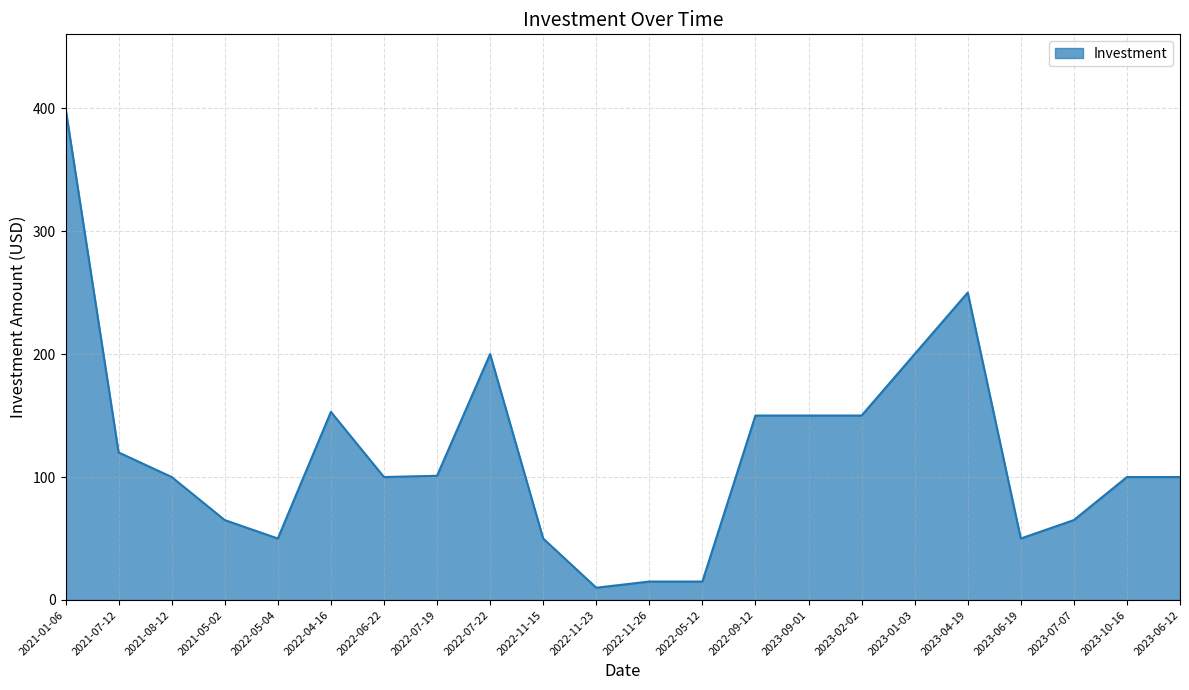

What is the ratio of the value at 2023-01-03 to the value at 2022-06-22?

2.0